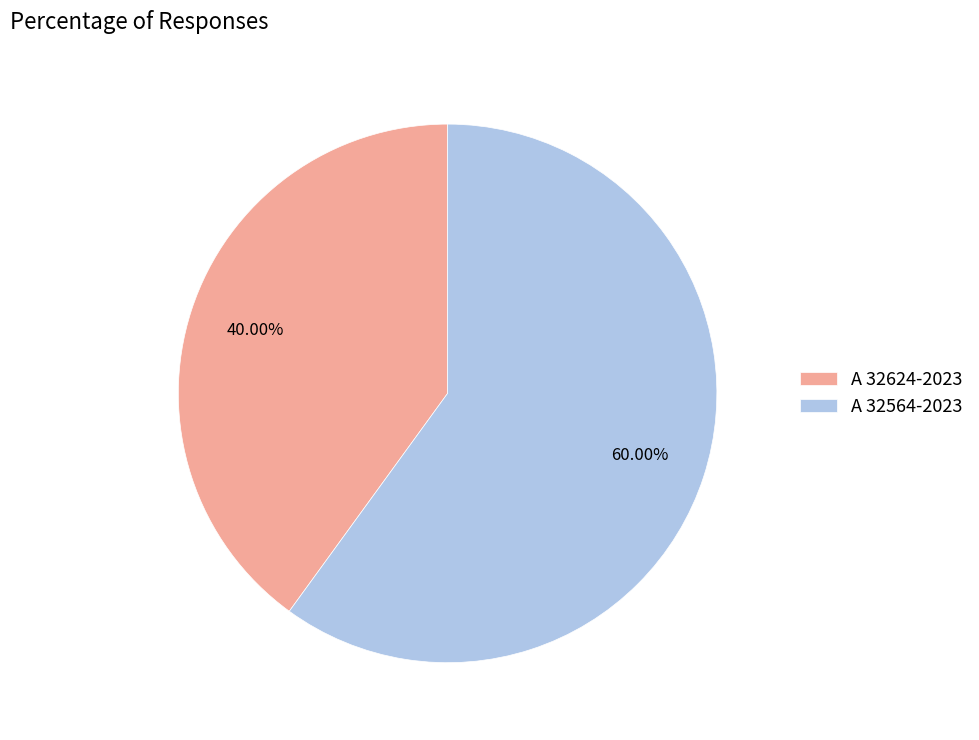

To the nearest percent, what percentage of the pie is A 32564-2023?

60%